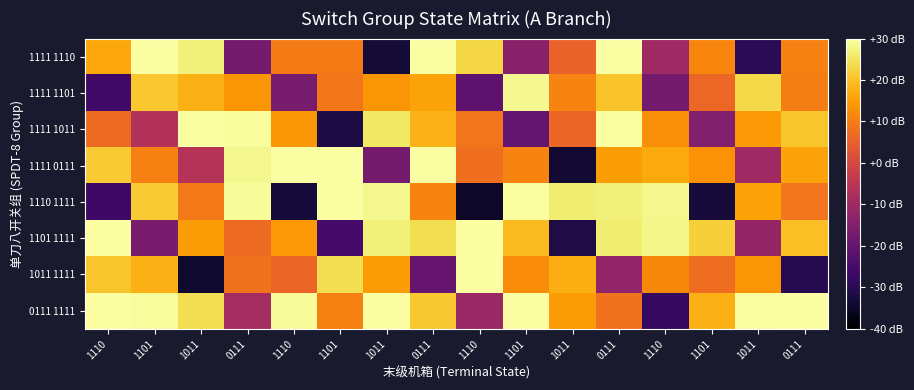

What is the minimum value shown in the chart?

-34.8